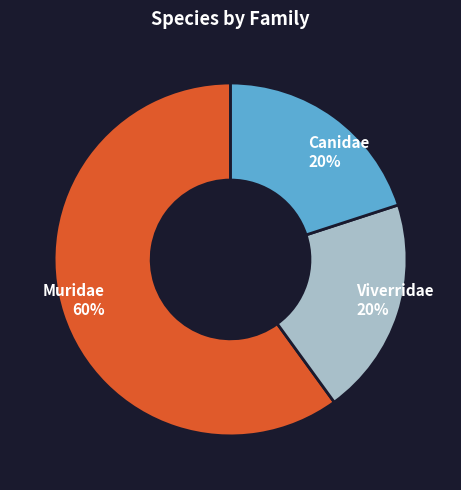

Do Viverridae and Canidae together represent more than half of the pie?

No